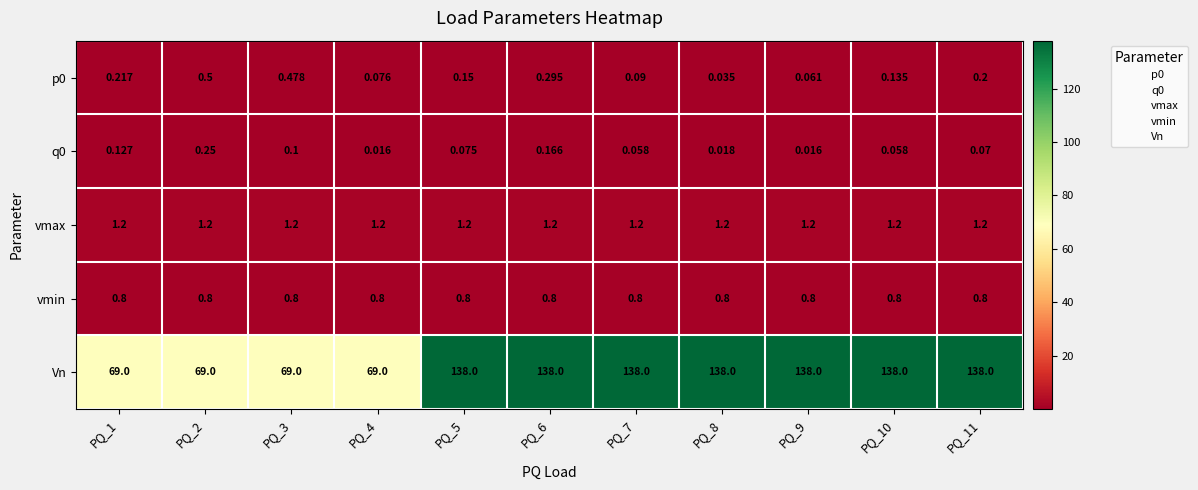

Which series has the largest total across all categories?

Vn